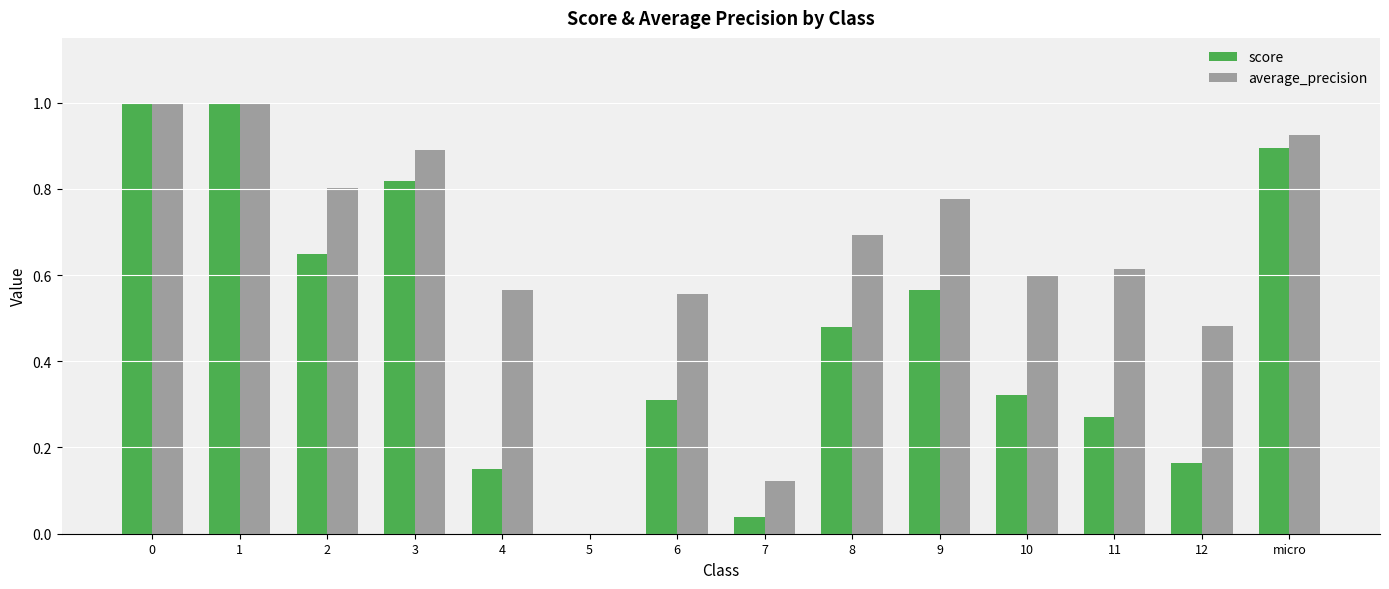

The score series shows 1.0 at 0. True or false?

True